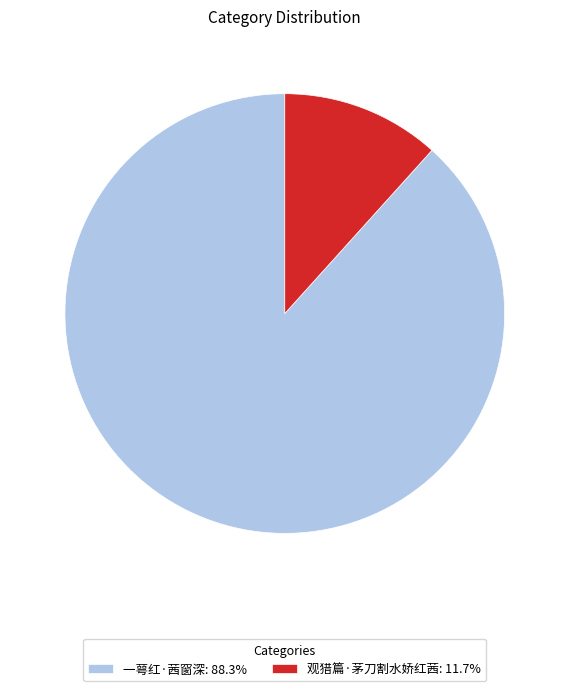

Is the sum of 一萼红·茜窗深 and 观猎篇·茅刀割水娇红茜 greater than half?

Yes